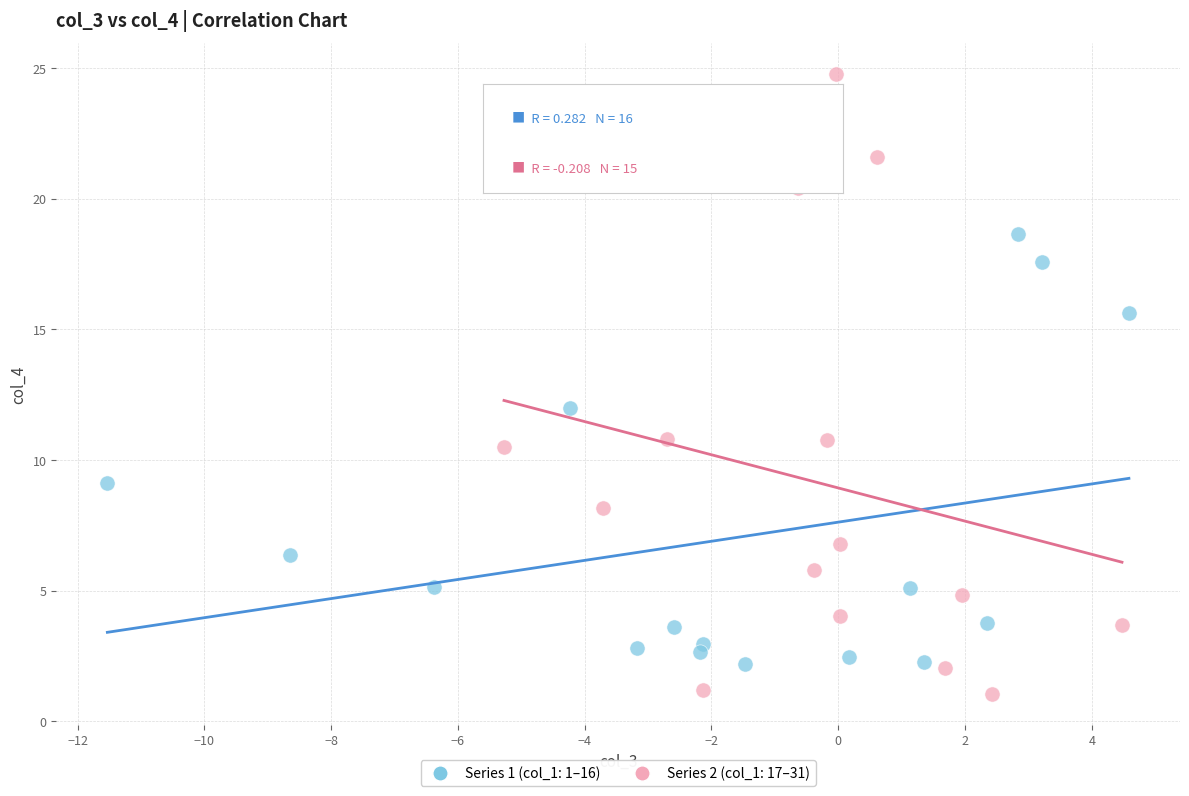

Which series has the largest Y range (max minus min)?

Series 2 (col_1: 17–31)